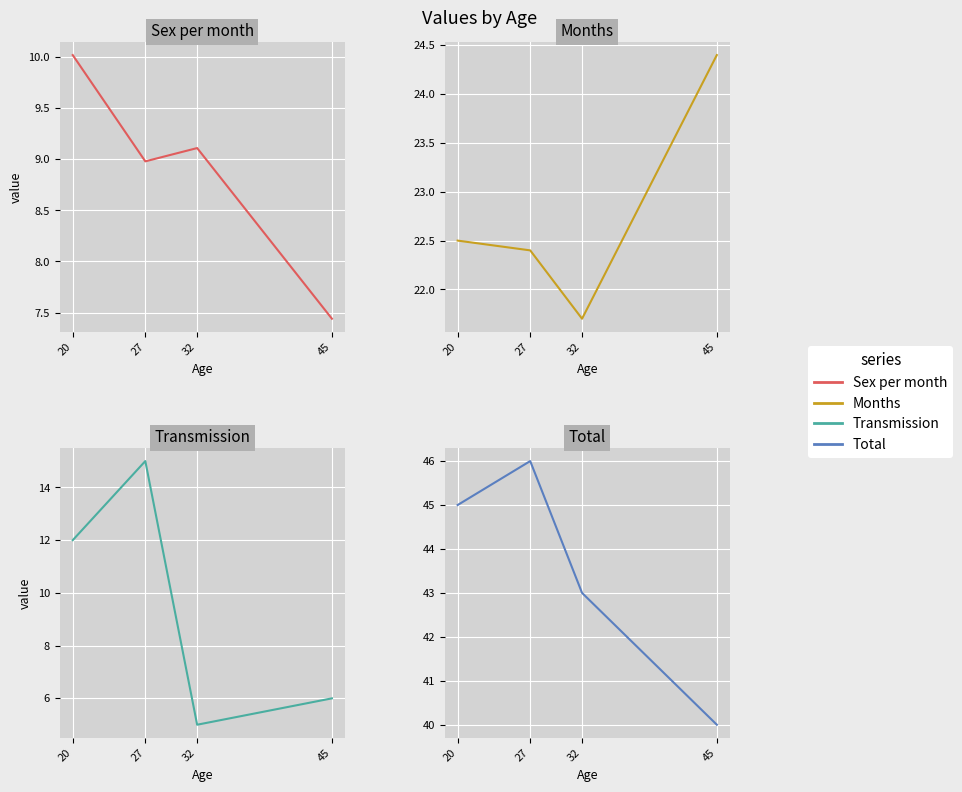

The value of Sex per month at 27 is 9.0. True or false?

True